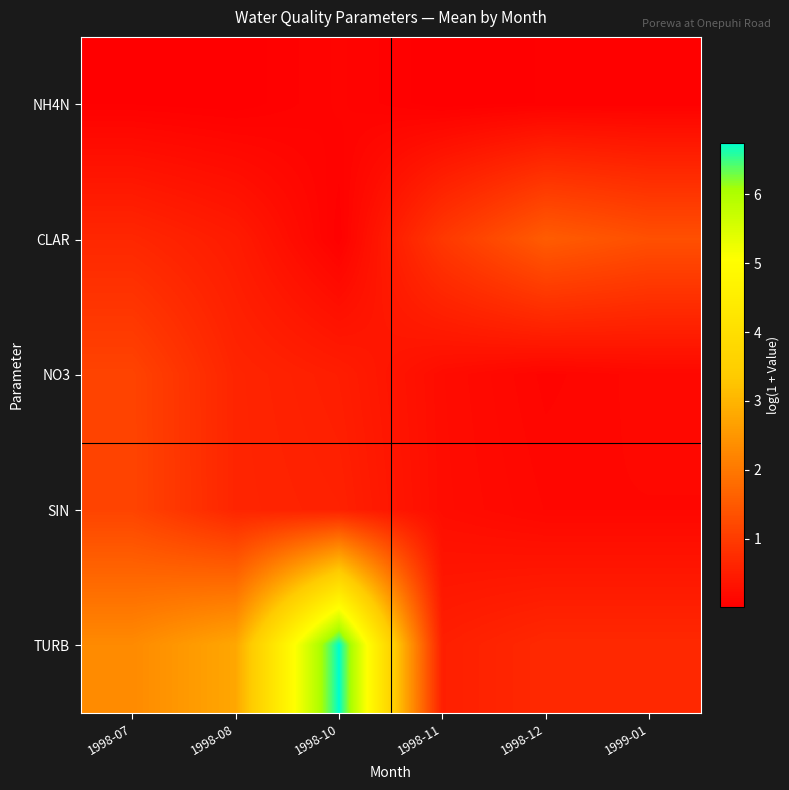

How many distinct data groups are displayed?

5